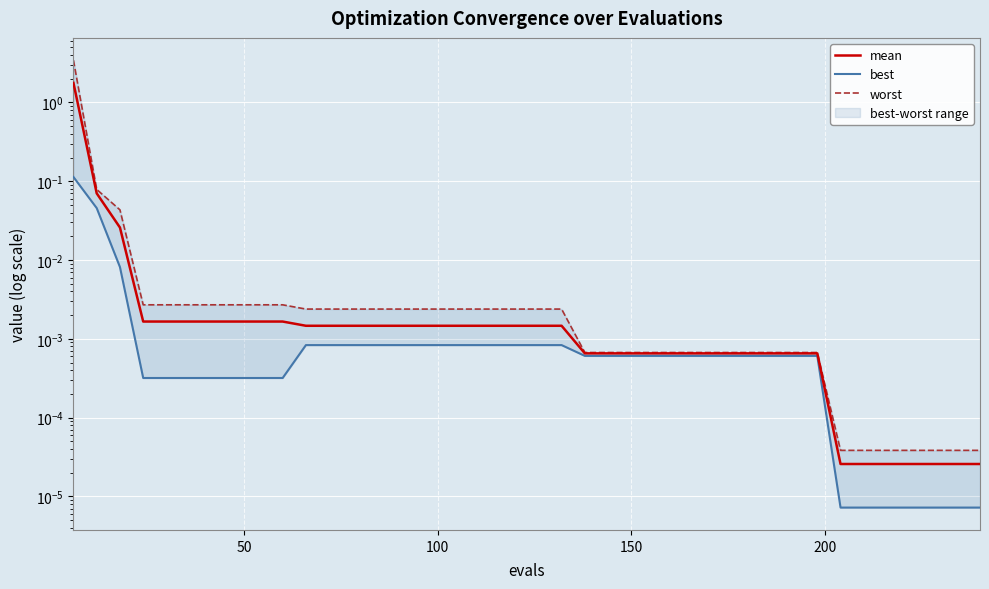

True or false: best has more than 2 points higher than both neighbors.

False